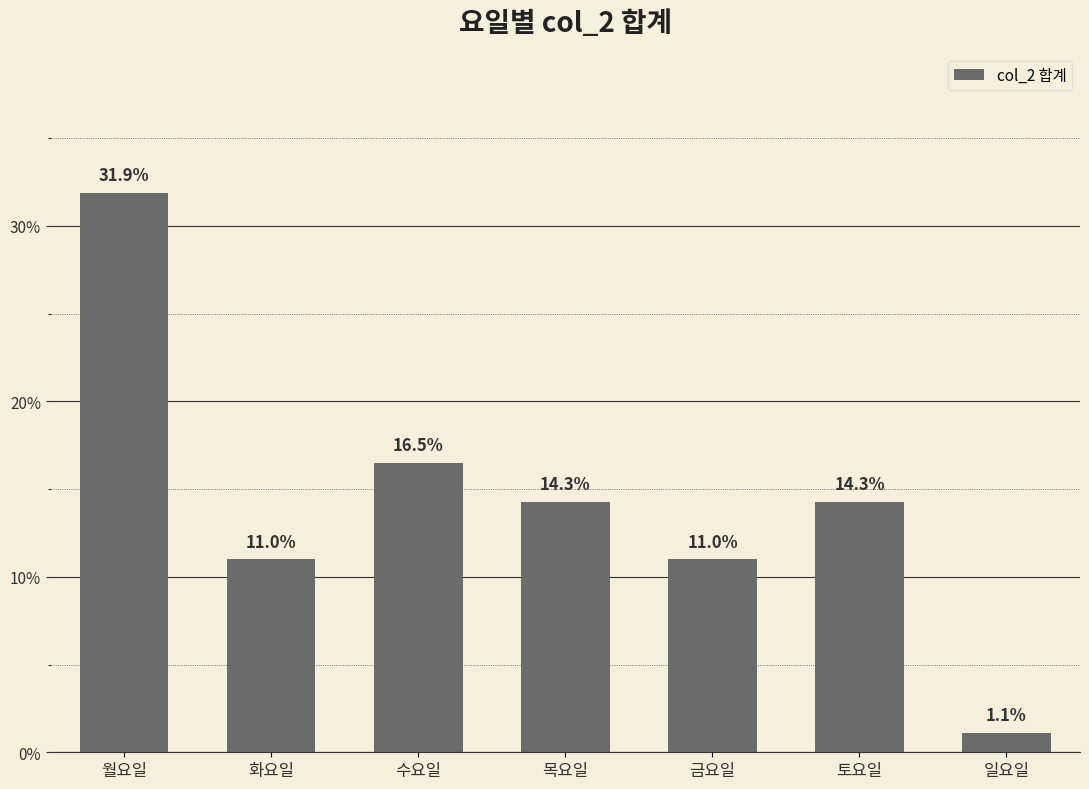

The value at 토요일 is 10.0. True or false?

False